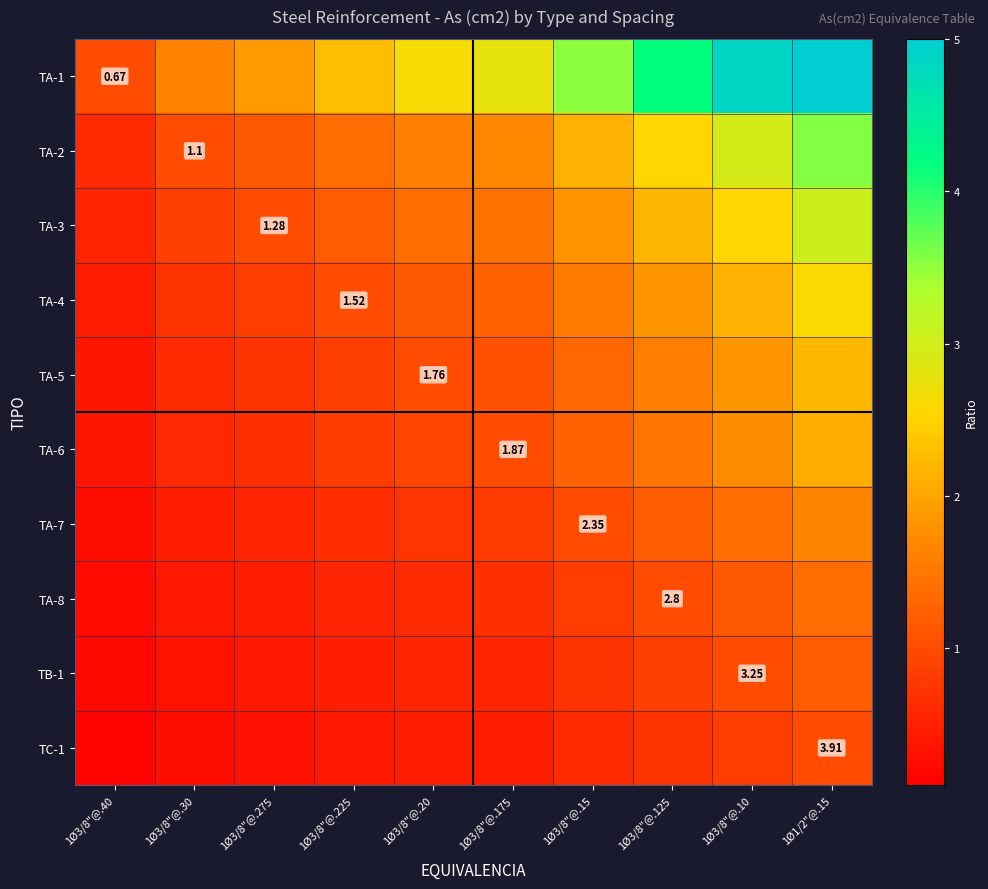

What is the lowest value of the TA-8 series?

0.2